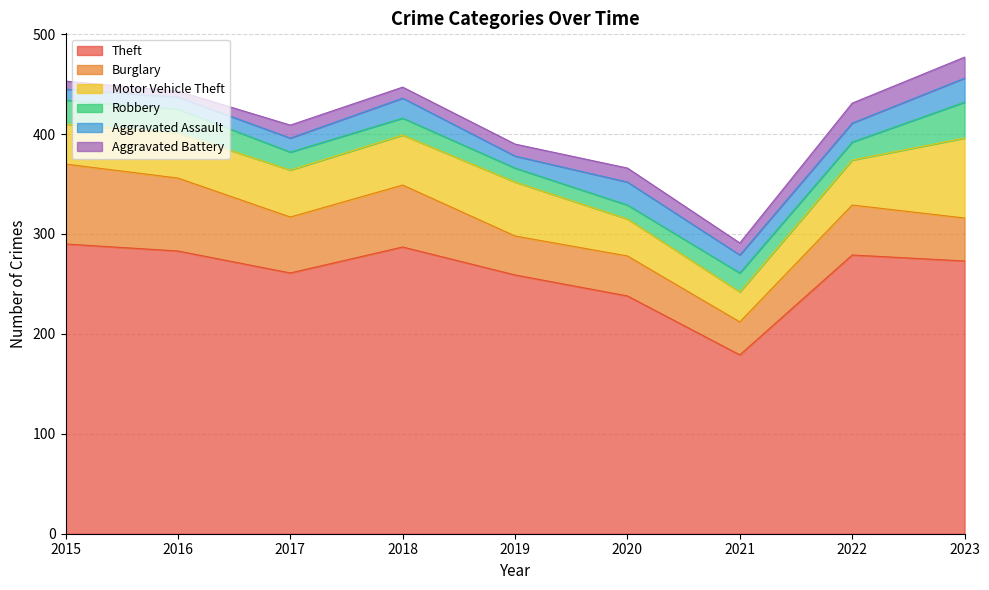

At which category is the sum across all series the highest?

2023